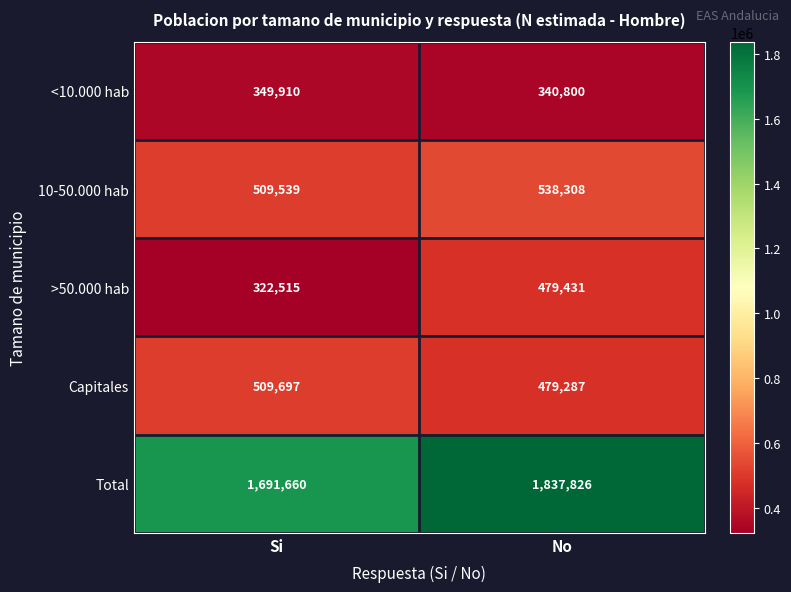

What is the total value across all series at No?

3675652